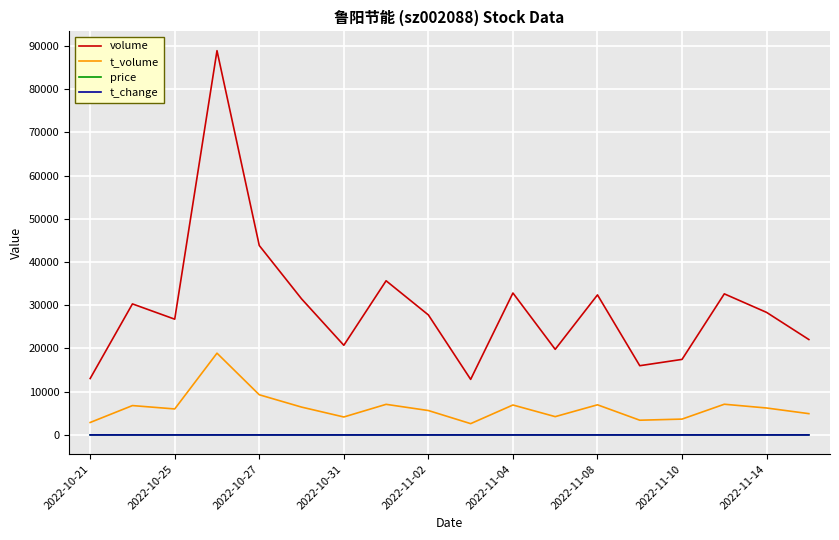

True or false: price and volume intersect in this chart.

False